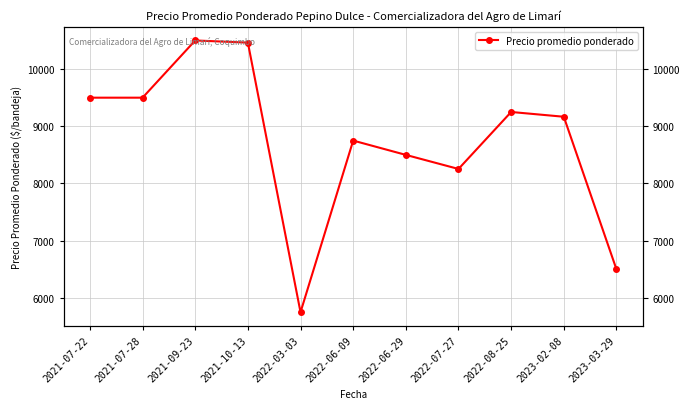

Where is the first local maximum?

2021-09-23